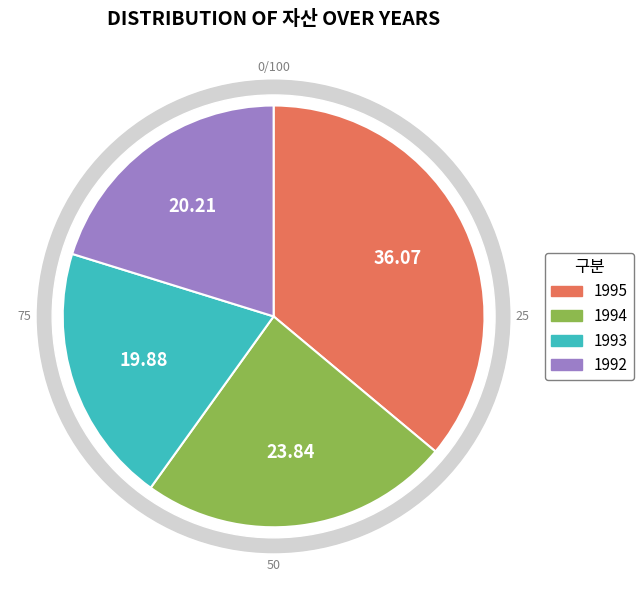

True or false: 1993 accounts for 8% of the total.

False